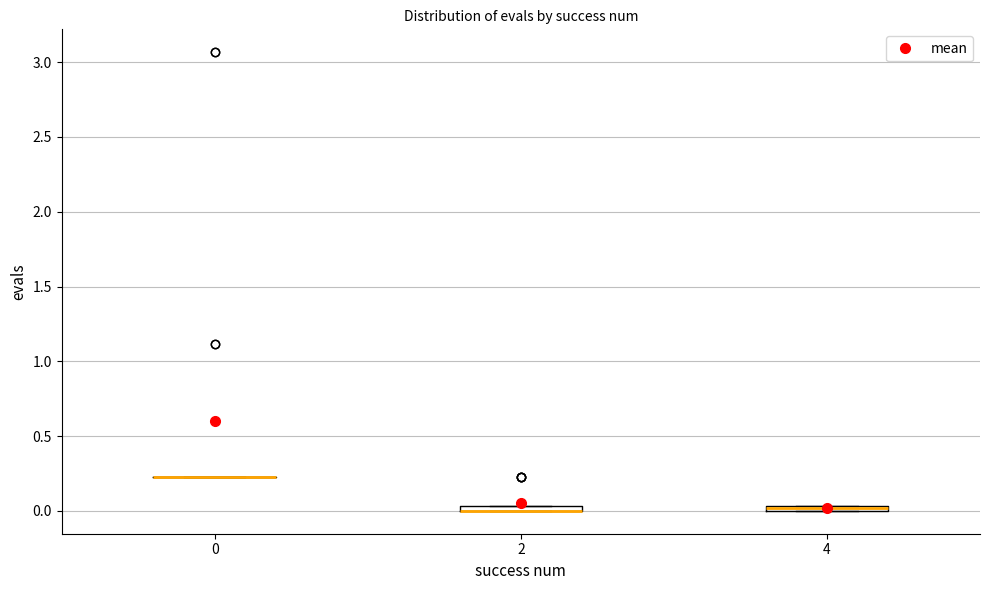

Where is the upper edge of the box at x = 2 on the y-axis? The values are not printed on the chart, so give them approximately, as read against the axis.

0.05